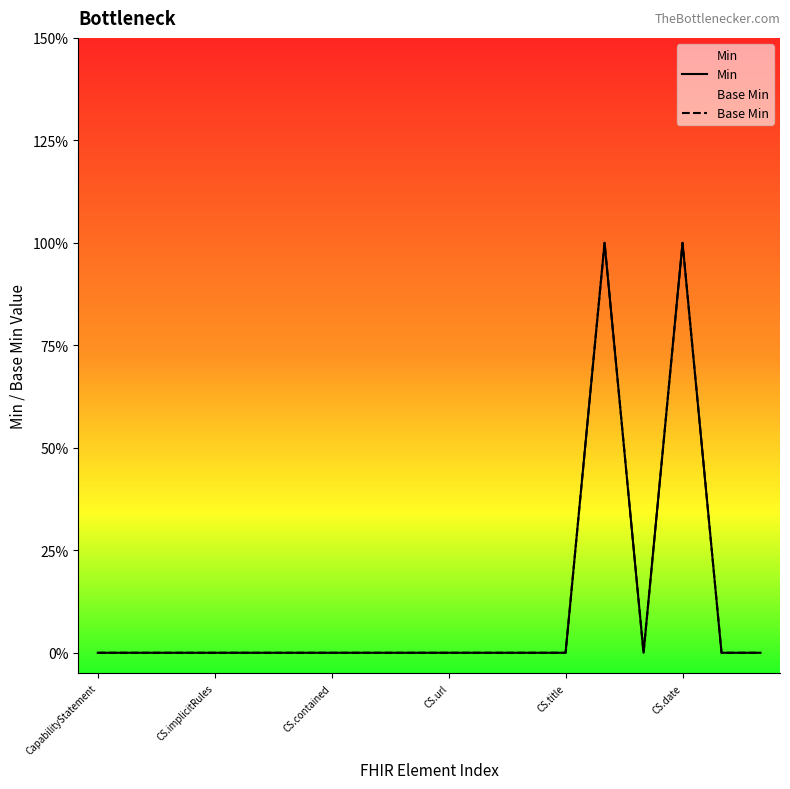

How many distinct data groups are displayed?

2